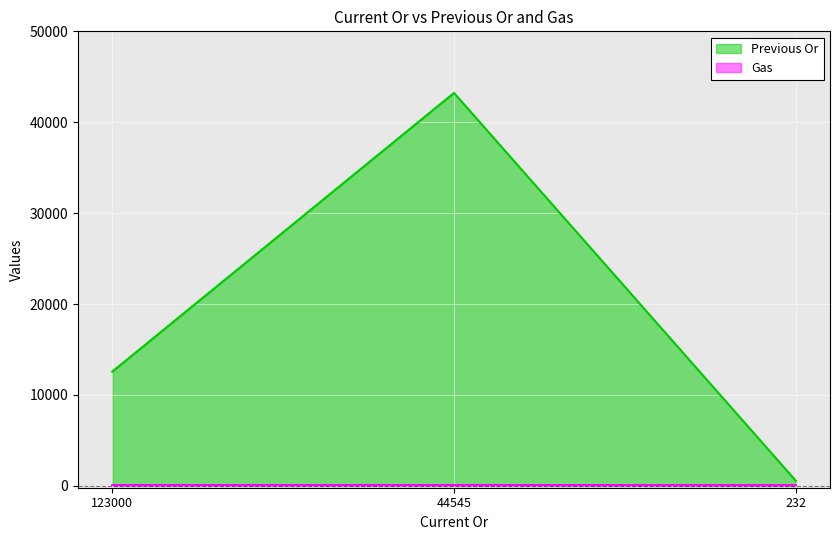

The value of Gas at 123000 is 134. True or false?

False